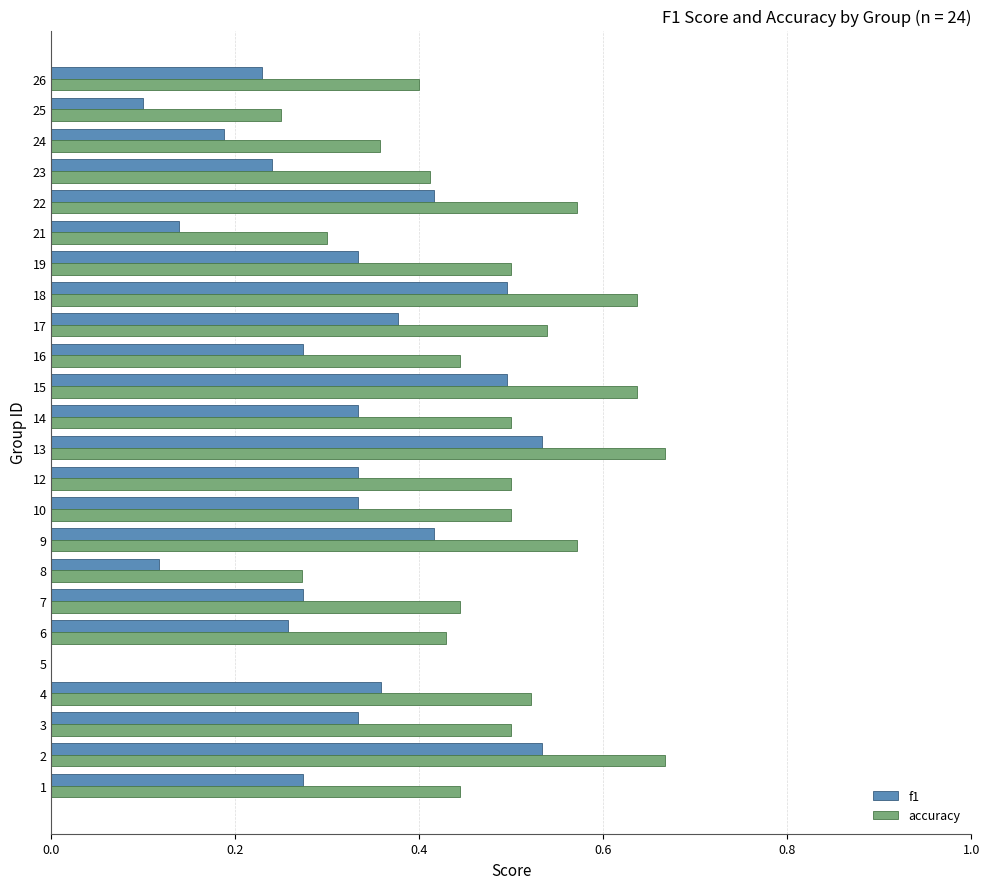

True or false: accuracy has a value of 0.7 at 14.

False